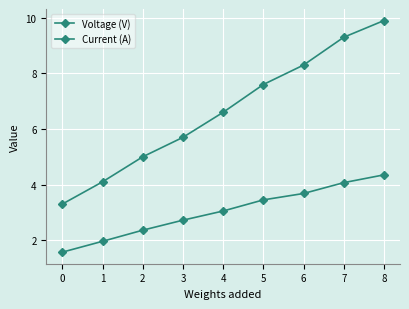

Reading right to left, list all the values displayed in this chart.

Voltage (V): 4.3	4.1	3.7	3.5	3.0	2.7	2.4	2.0	1.6
Current (A): 9.9	9.3	8.3	7.6	6.6	5.7	5.0	4.1	3.3